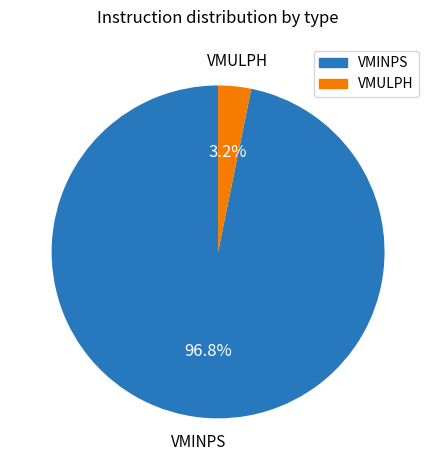

What is the ratio of the value at VMINPS to the value at VMULPH?

30.3